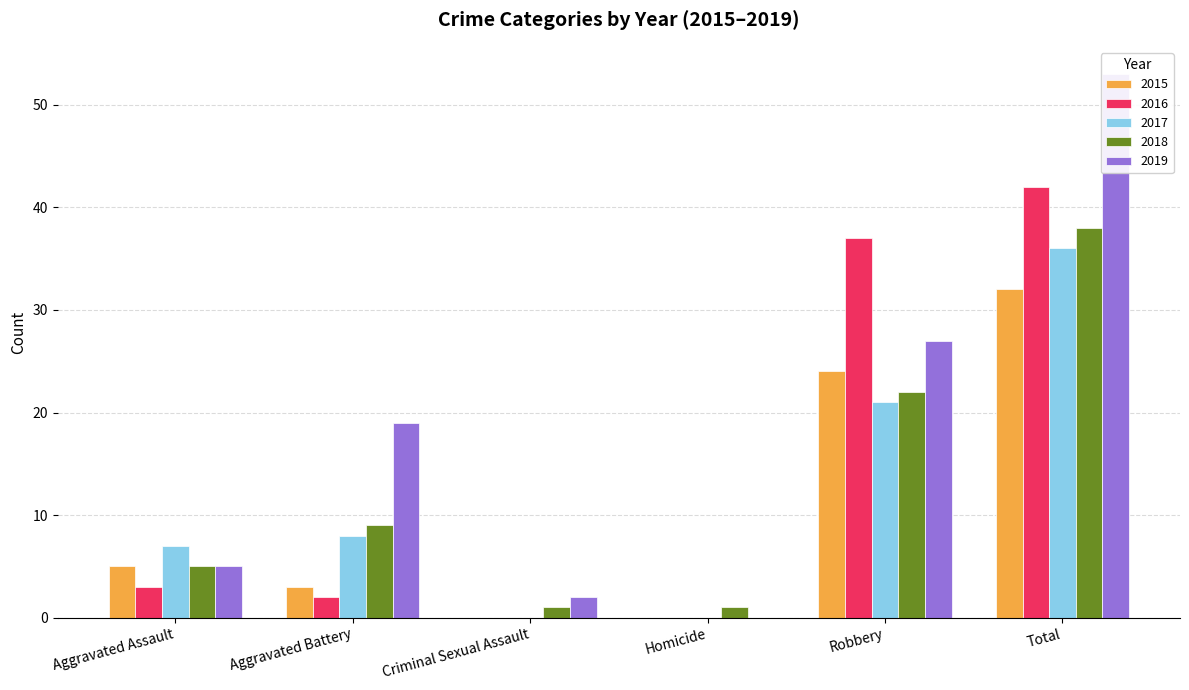

Which series has the largest range (max minus min)?

2019